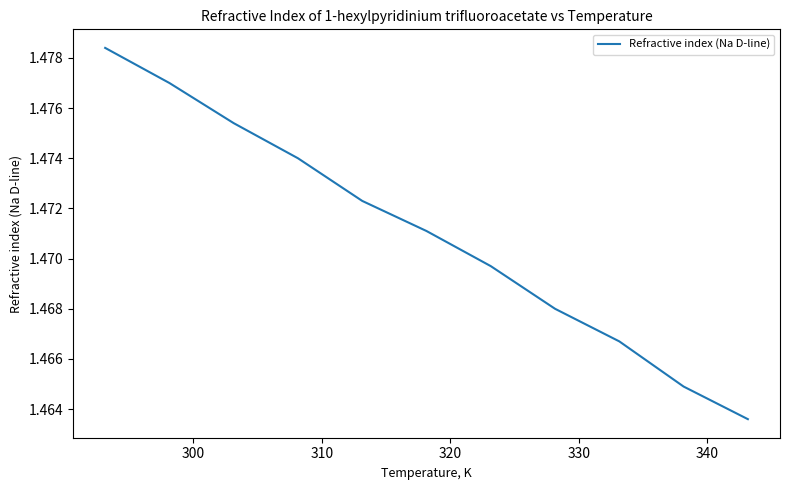

Is this an area chart (filled region under the line)?

No